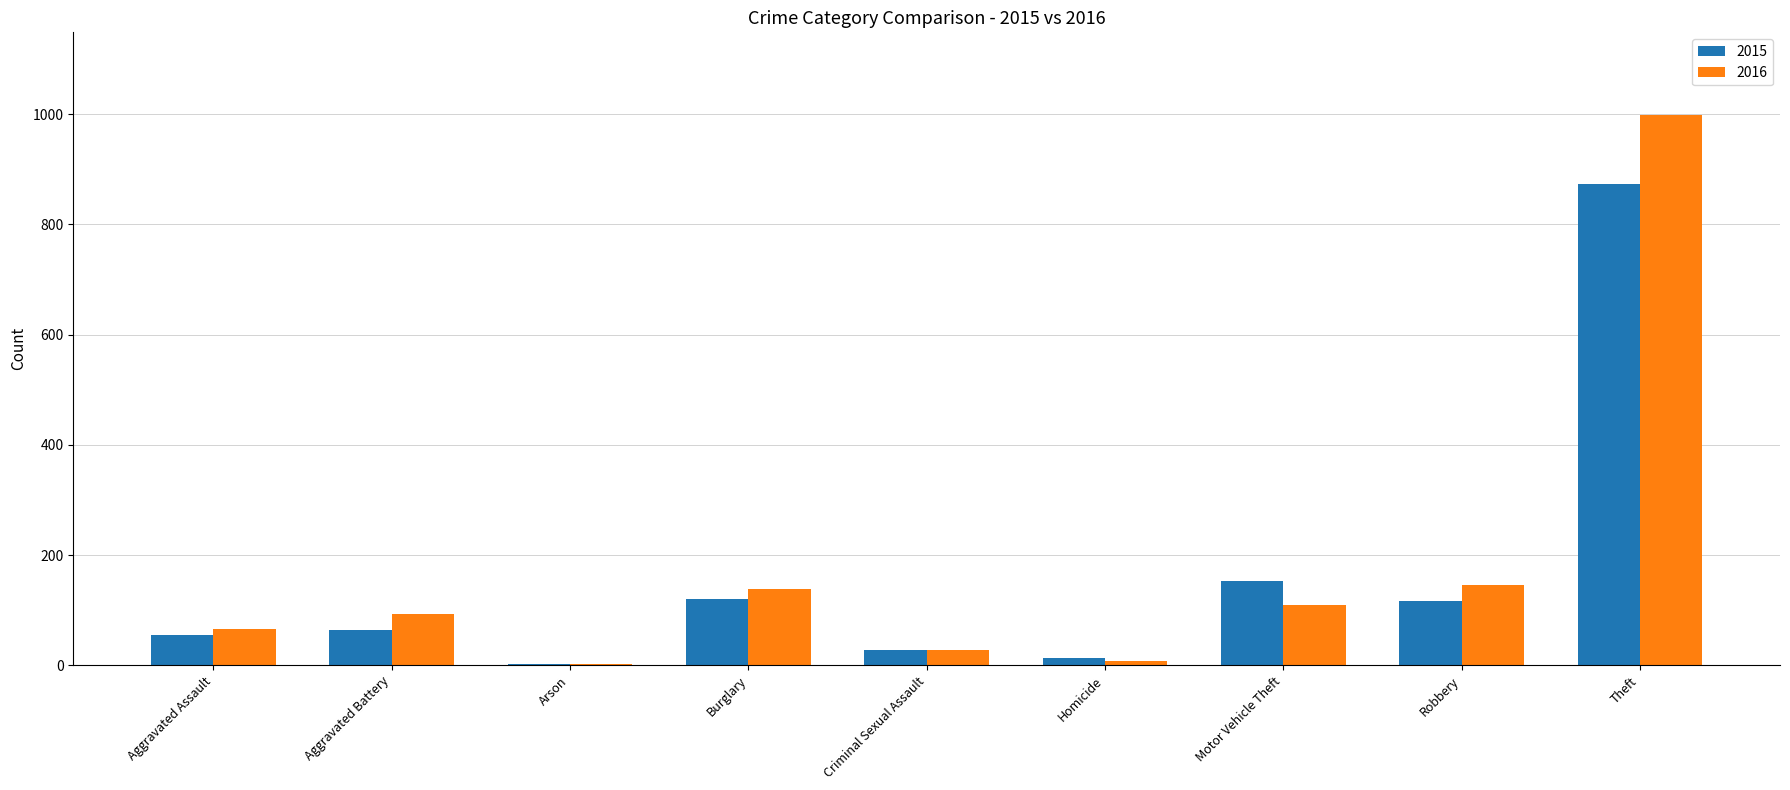

At which category is the sum across all series the highest?

Theft